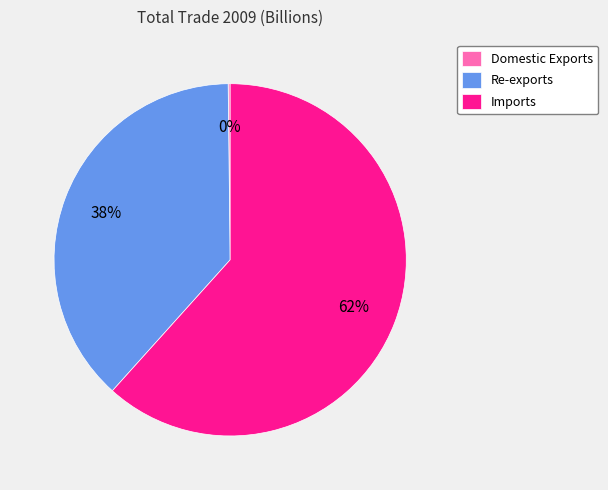

What is the largest slice in the pie chart?

Imports